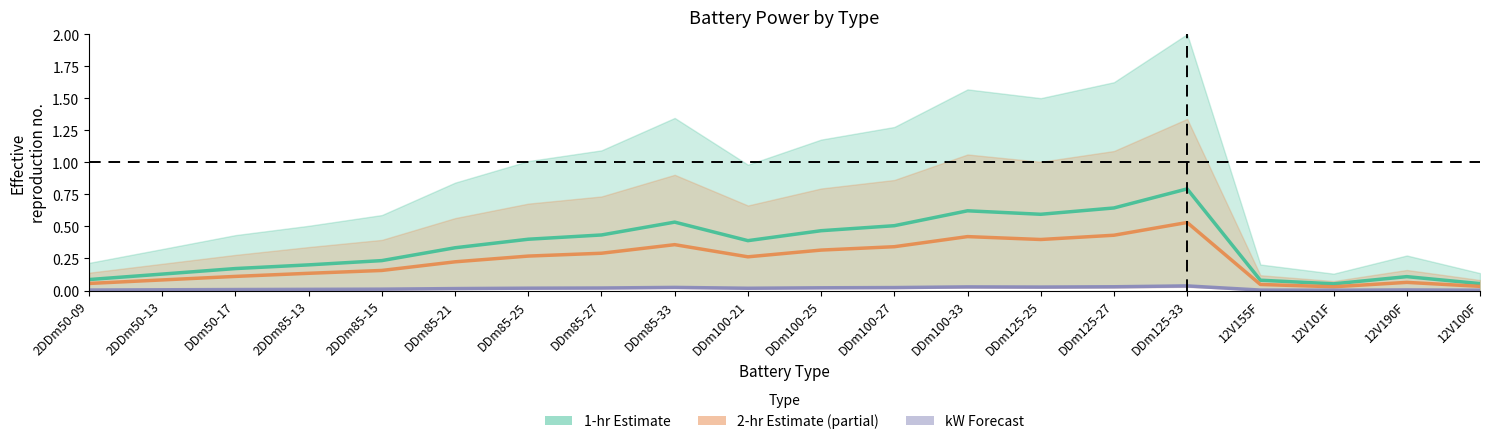

Between DDm85-25 and DDm85-27, which series saw the biggest shift?

1-hr Estimate